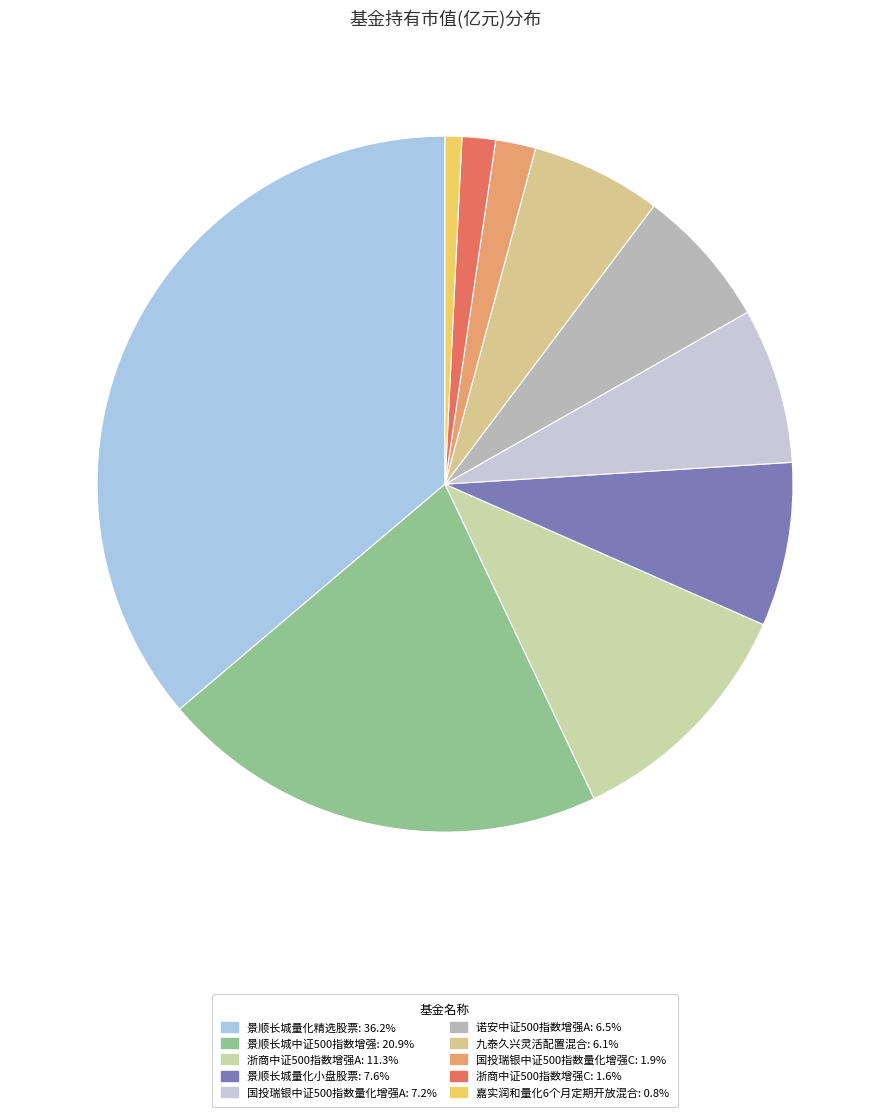

Is the sum of 景顺长城量化精选股票 and 浙商中证500指数增强C greater than half?

No